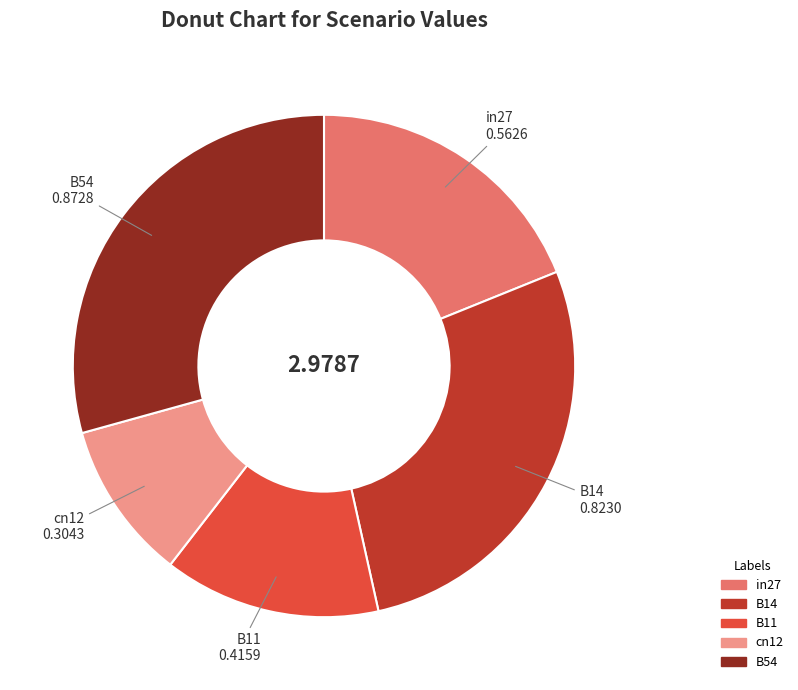

Combined, do B54 and B11 account for over 50%?

No